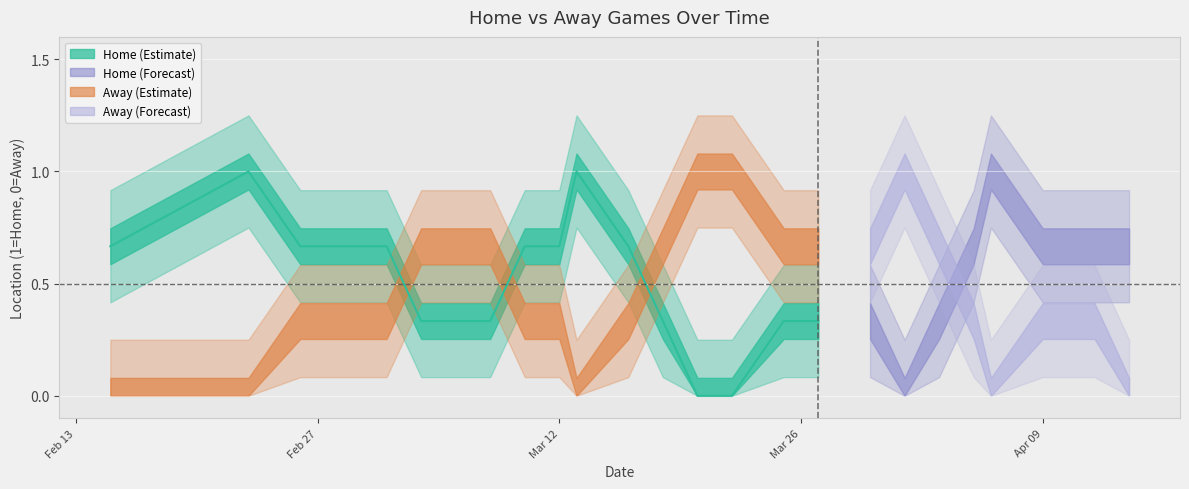

The Away series shows 2 at 15. True or false?

False